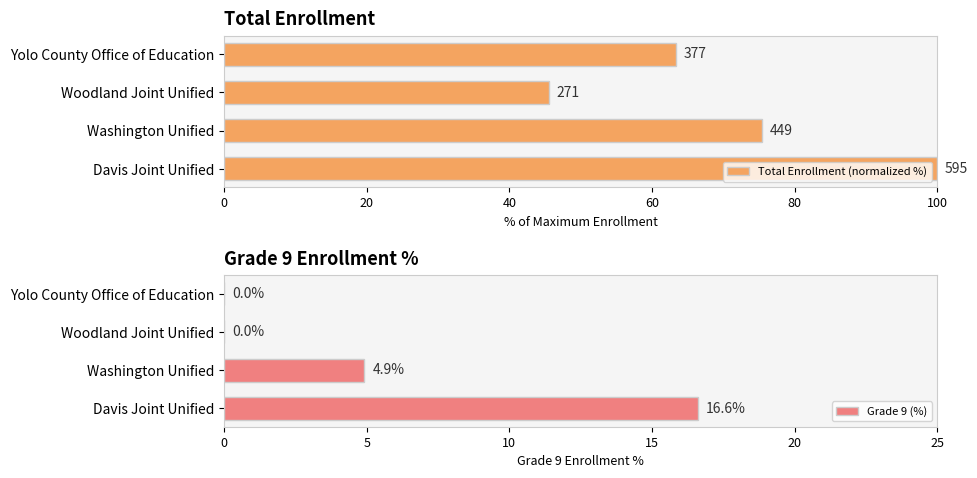

How many bars are there in each group?

2